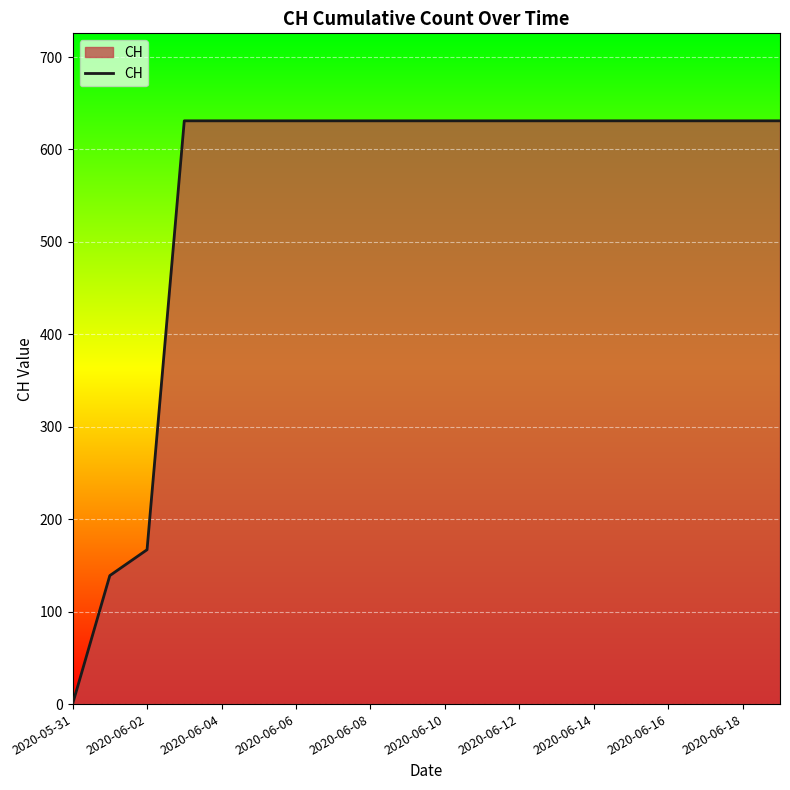

How many lines are shown in the chart?

1